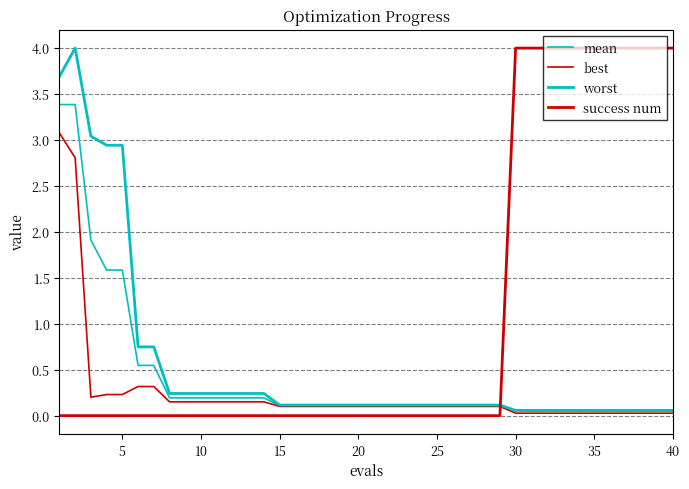

Does the chart display data point markers on the line(s)?

No